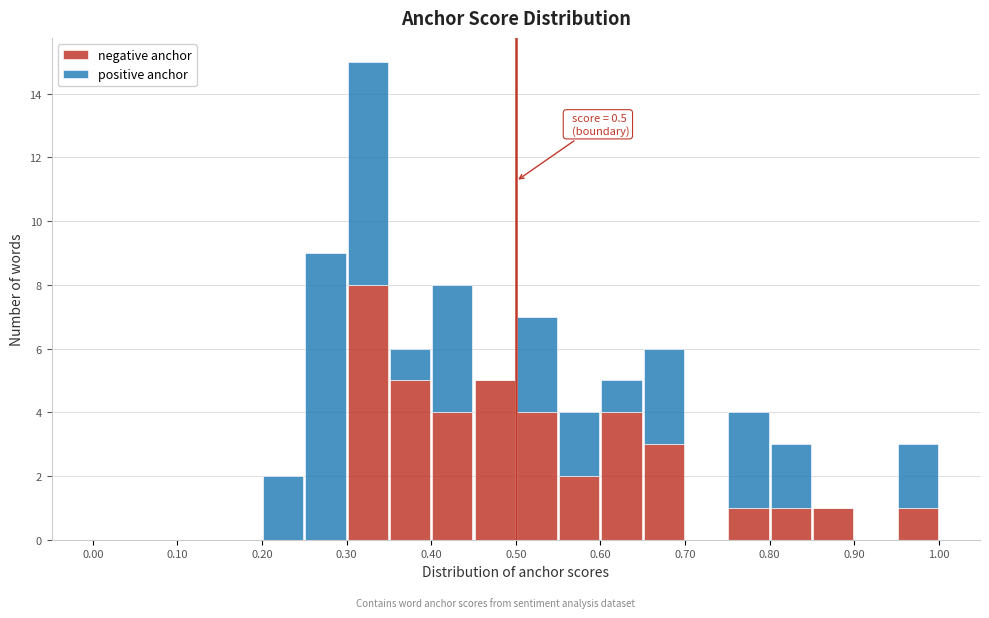

Which range on the x-axis has the tallest stacked bar (by total height)?

0.30 to 0.35